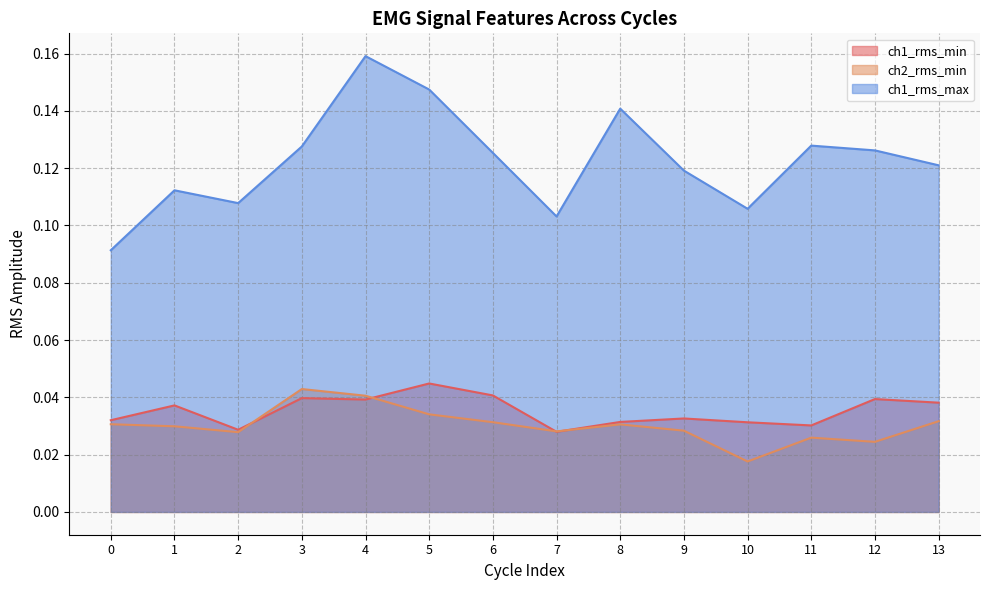

Rank the categories by ch1_rms_min value from highest to lowest.

5, 6, 3, 12, 4, 13, 1, 9, 0, 8, 10, 11, 2, 7